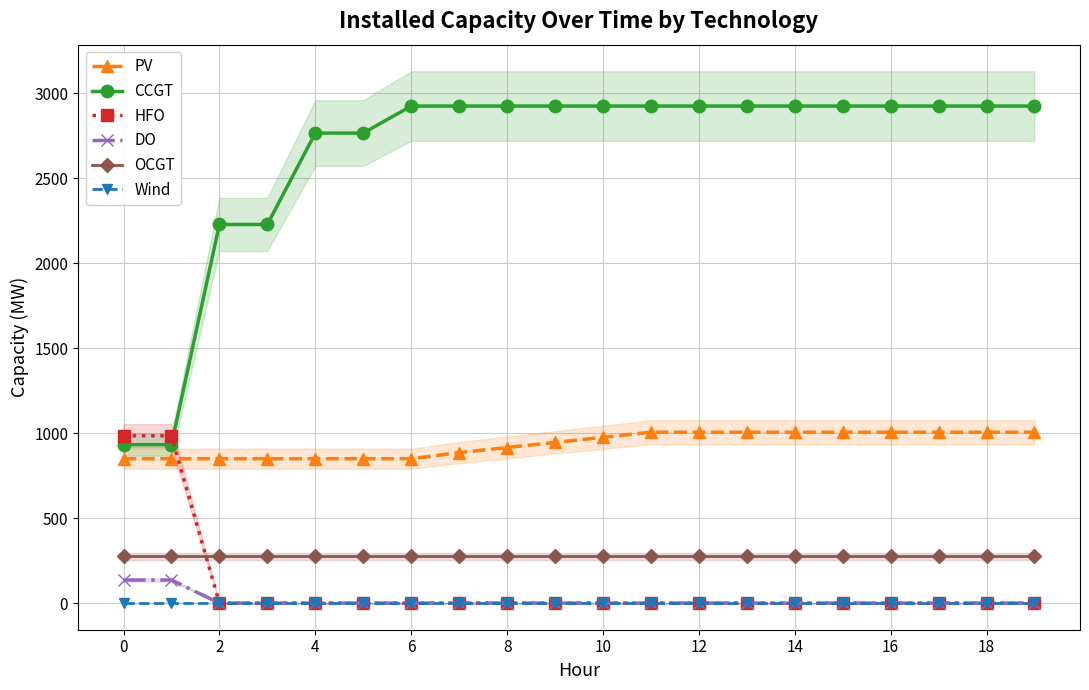

True or false: CCGT and HFO cross at least once.

True